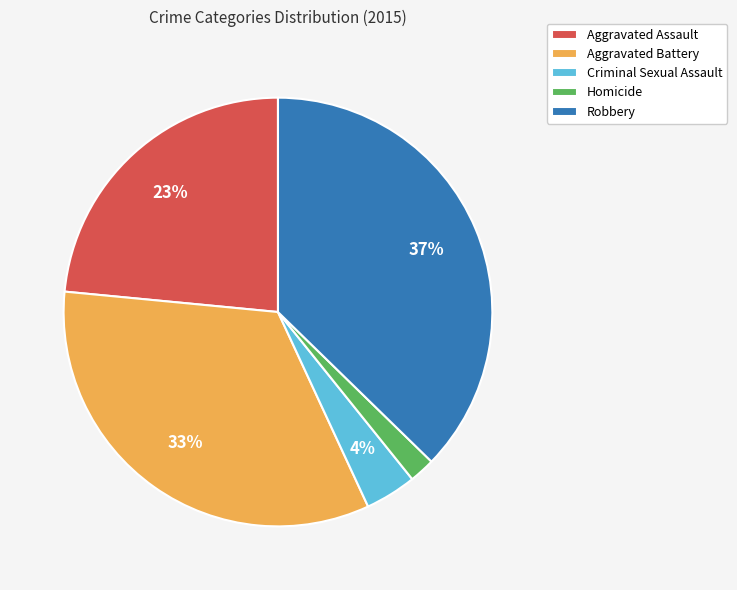

Is there a majority slice in this chart?

No